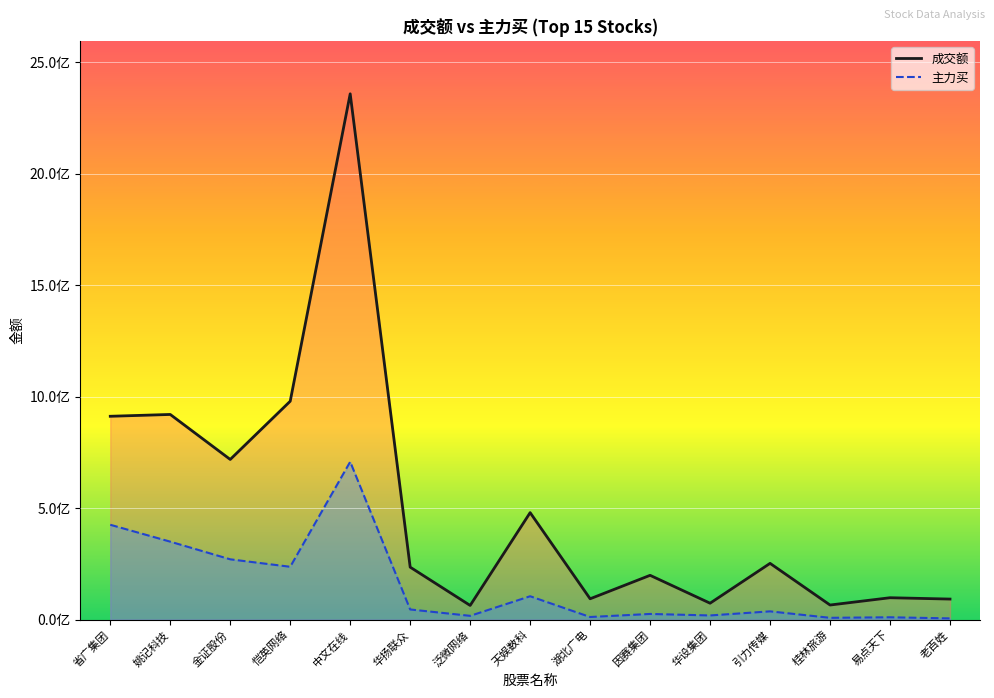

Reading left to right, list all the values displayed in this chart.

成交额: 省广集团=912430435	姚记科技=920604727	金证股份=718720144	恺英网络=979999943	中文在线=2359231360	华扬联众=235517135	泛微网络=63690119	天娱数科=480123124	湖北广电=93580978	因赛集团=198860892	华设集团=73725867	引力传媒=252526594	桂林旅游=65588764	易点天下=98330030	老百姓=92297426
主力买: 省广集团=425689789	姚记科技=349882425	金证股份=270667890	恺英网络=237202495	中文在线=708287588	华扬联众=45685262	泛微网络=17060107	天娱数科=104956910	湖北广电=11840164	因赛集团=25561146	华设集团=18805002	引力传媒=37172531	桂林旅游=8211910	易点天下=10627902	老百姓=5590566